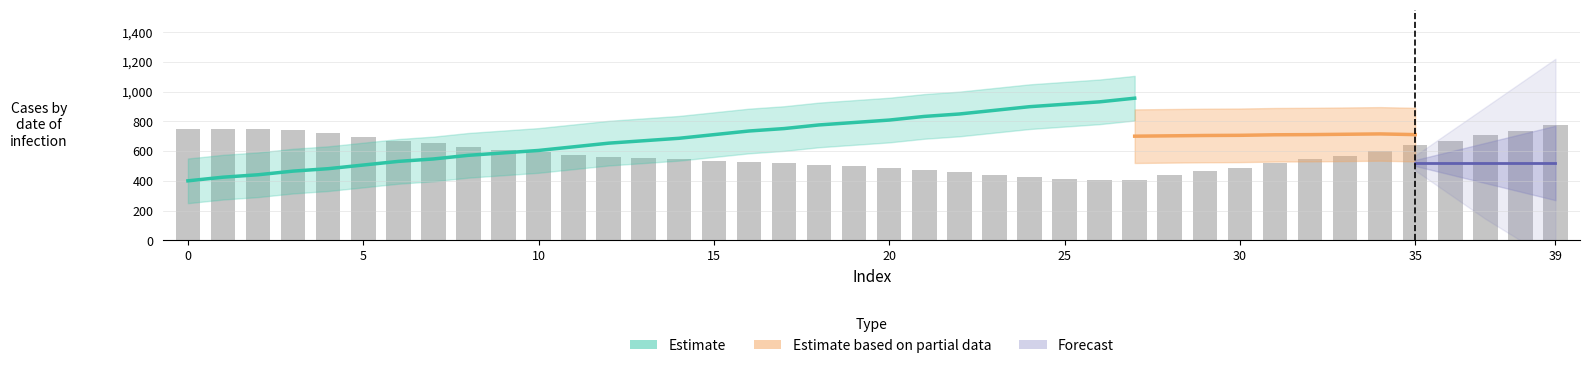

What is the difference between the values at 20 and 32?

57.4